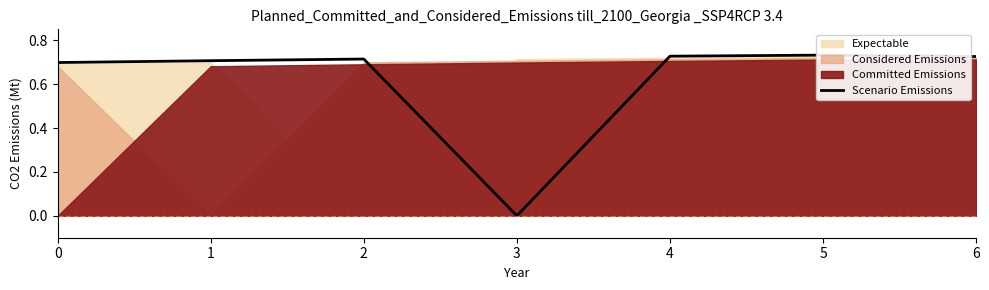

What is the value of the 3rd point from the left?

0.7